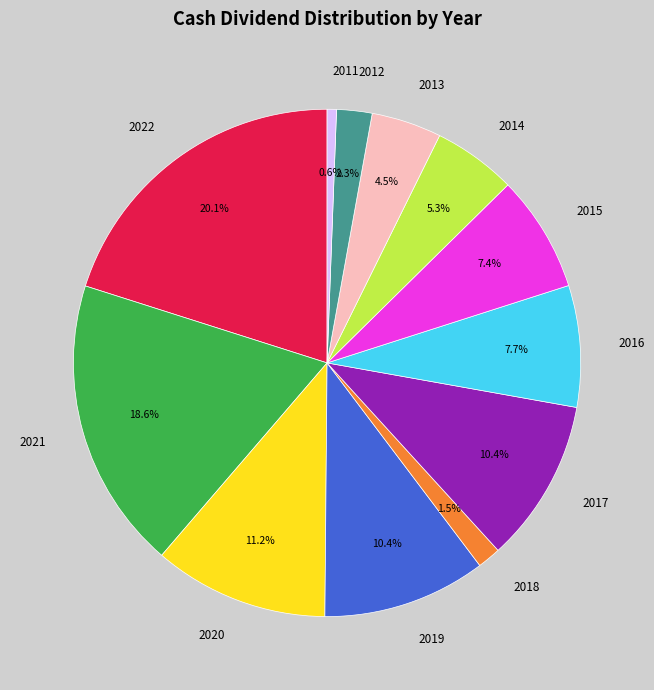

To the nearest percent, what portion does 2014 represent?

5%